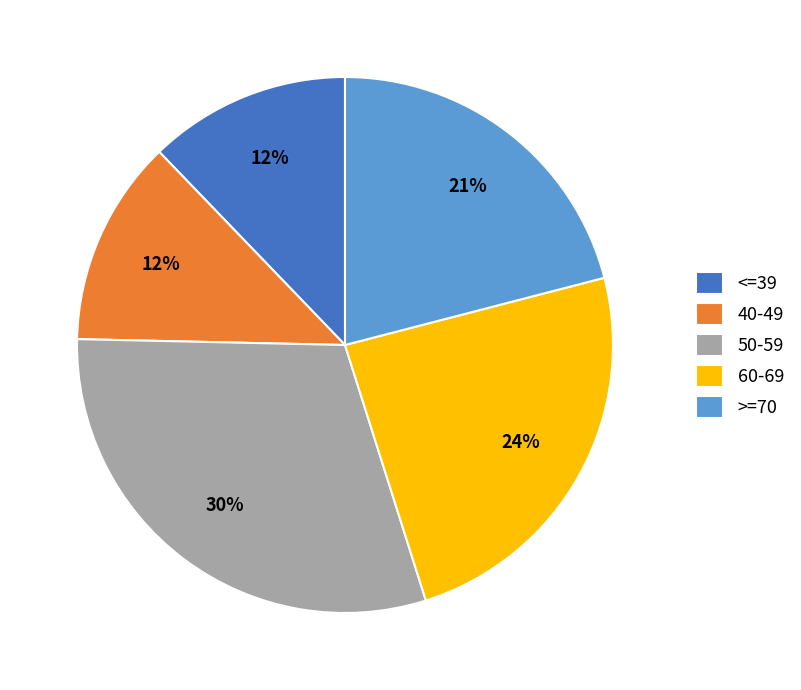

Which has a higher value, 50-59 or >=70?

50-59